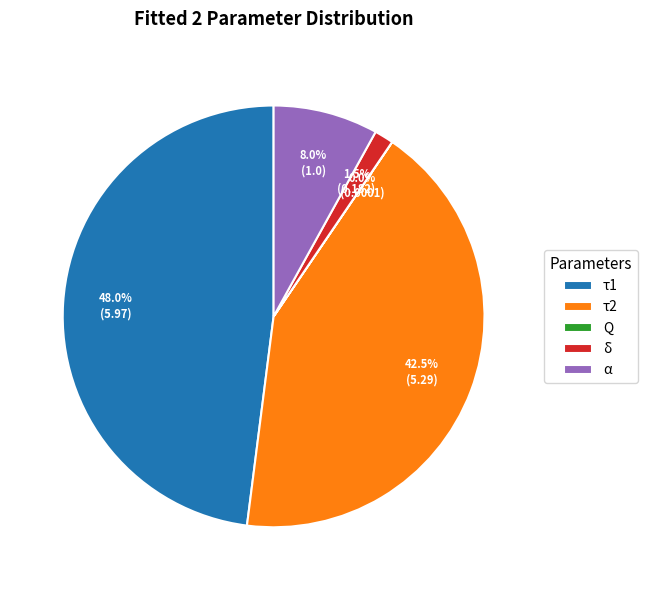

Does τ2 represent more than half of the total?

No